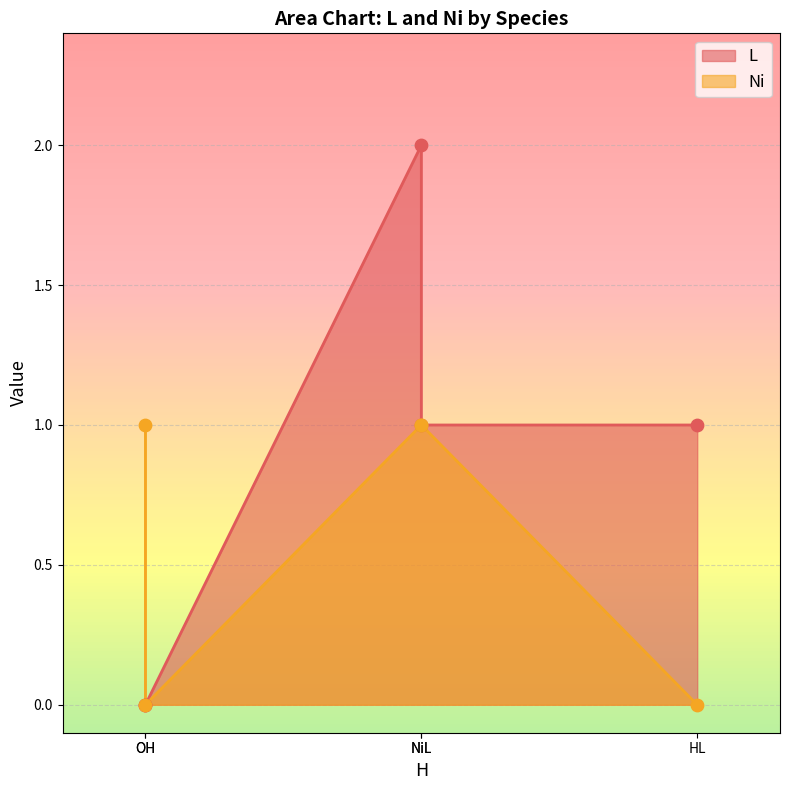

Which series reaches the maximum Y coordinate?

L